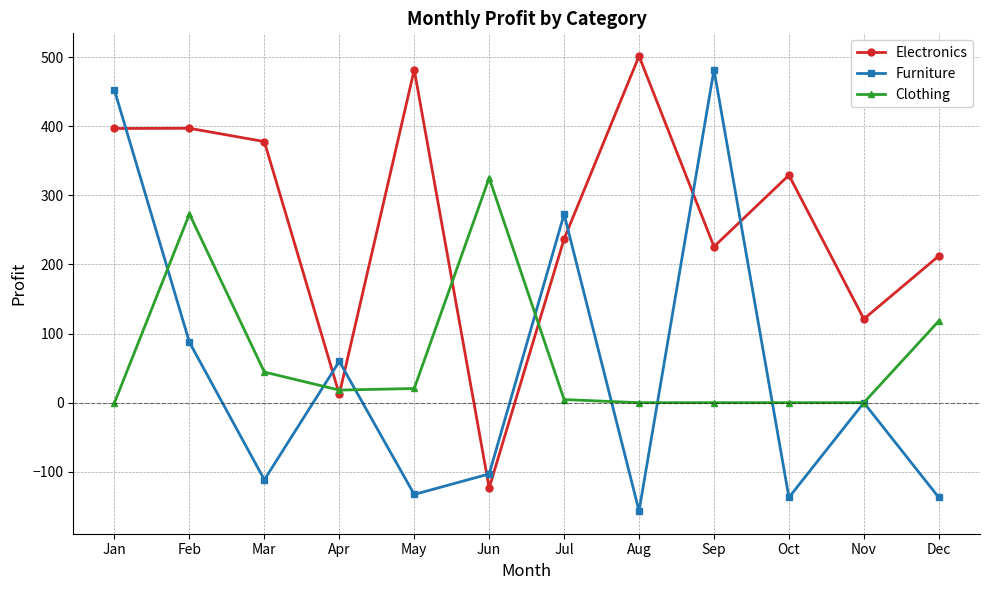

At which category does Furniture reach its first local peak?

Apr